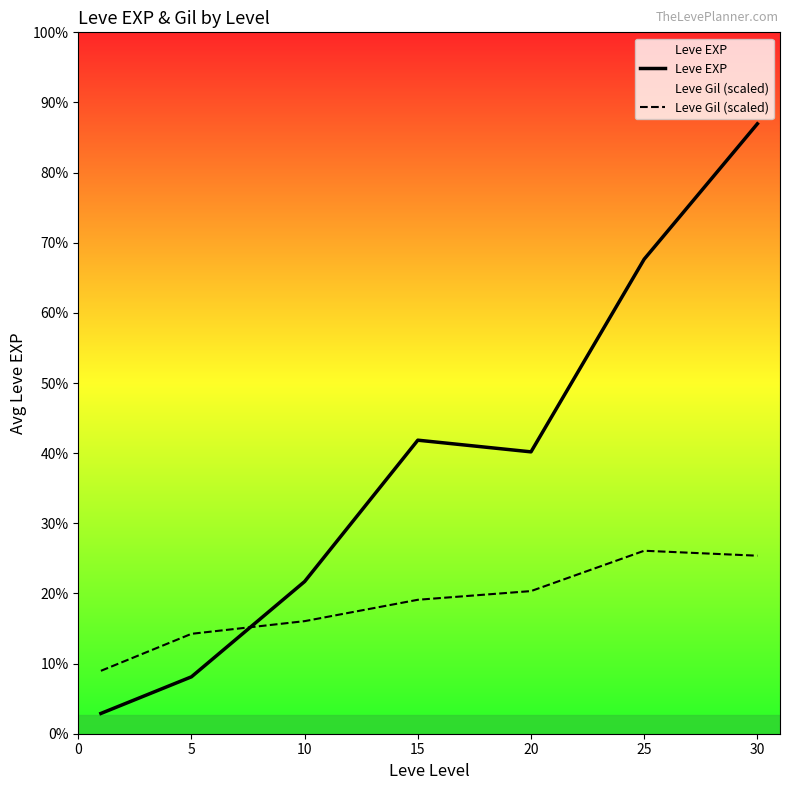

Does the chart have visible grid lines?

No